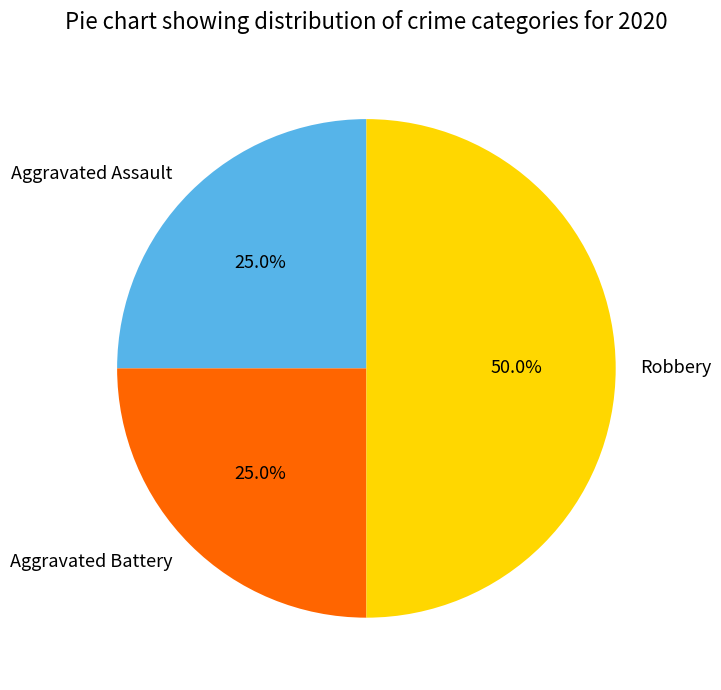

Does Aggravated Assault represent more than half of the total?

No